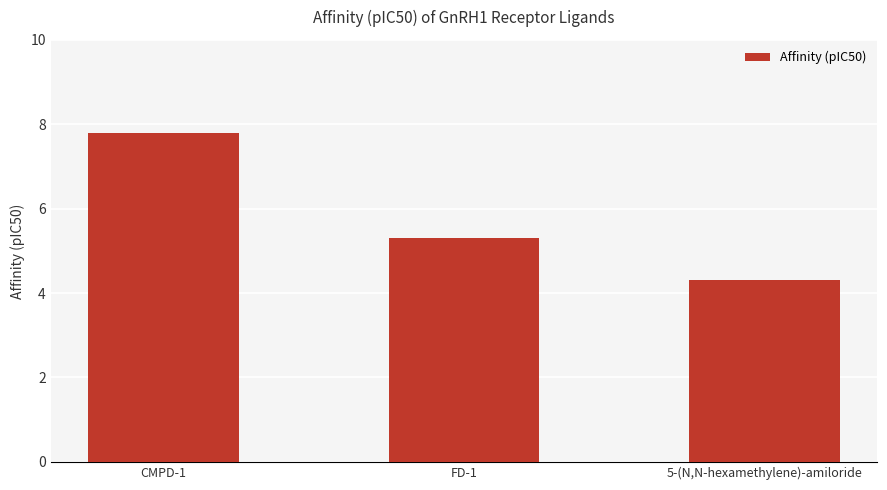

Rank the categories by value from highest to lowest.

CMPD-1, FD-1, 5-(N,N-hexamethylene)-amiloride